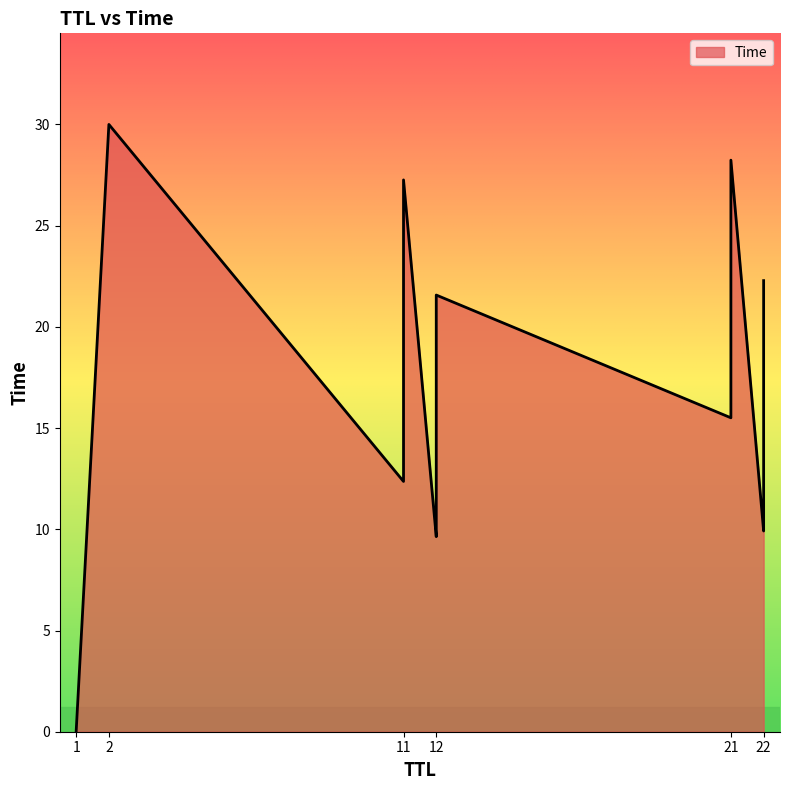

What is the label of the 4th point from the left?

12